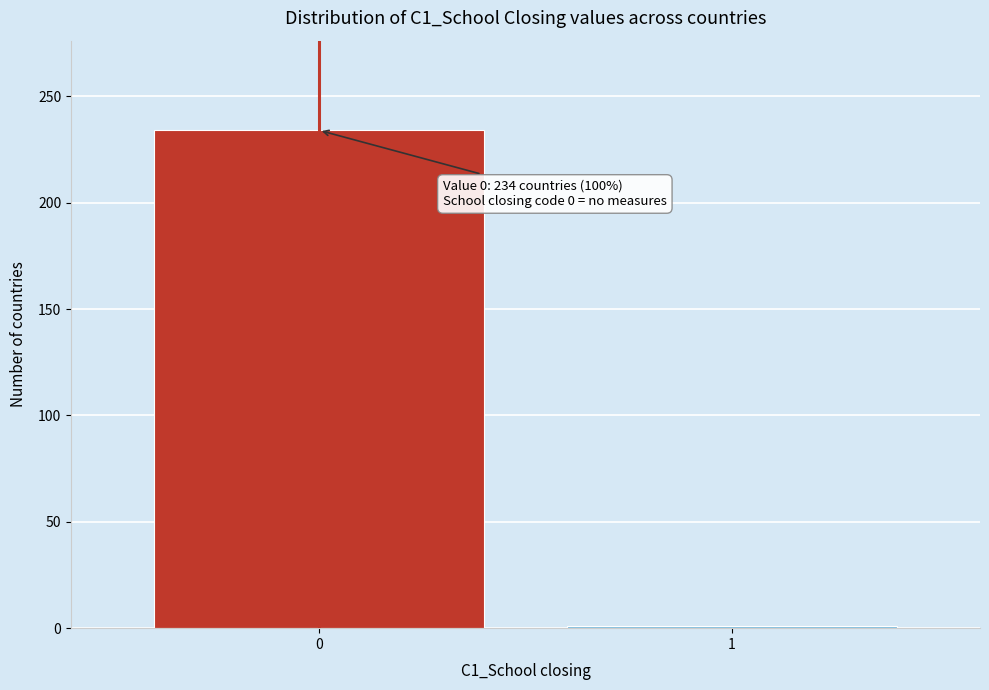

Reading left to right, transcribe all the data shown in this chart.

0=234	1=1